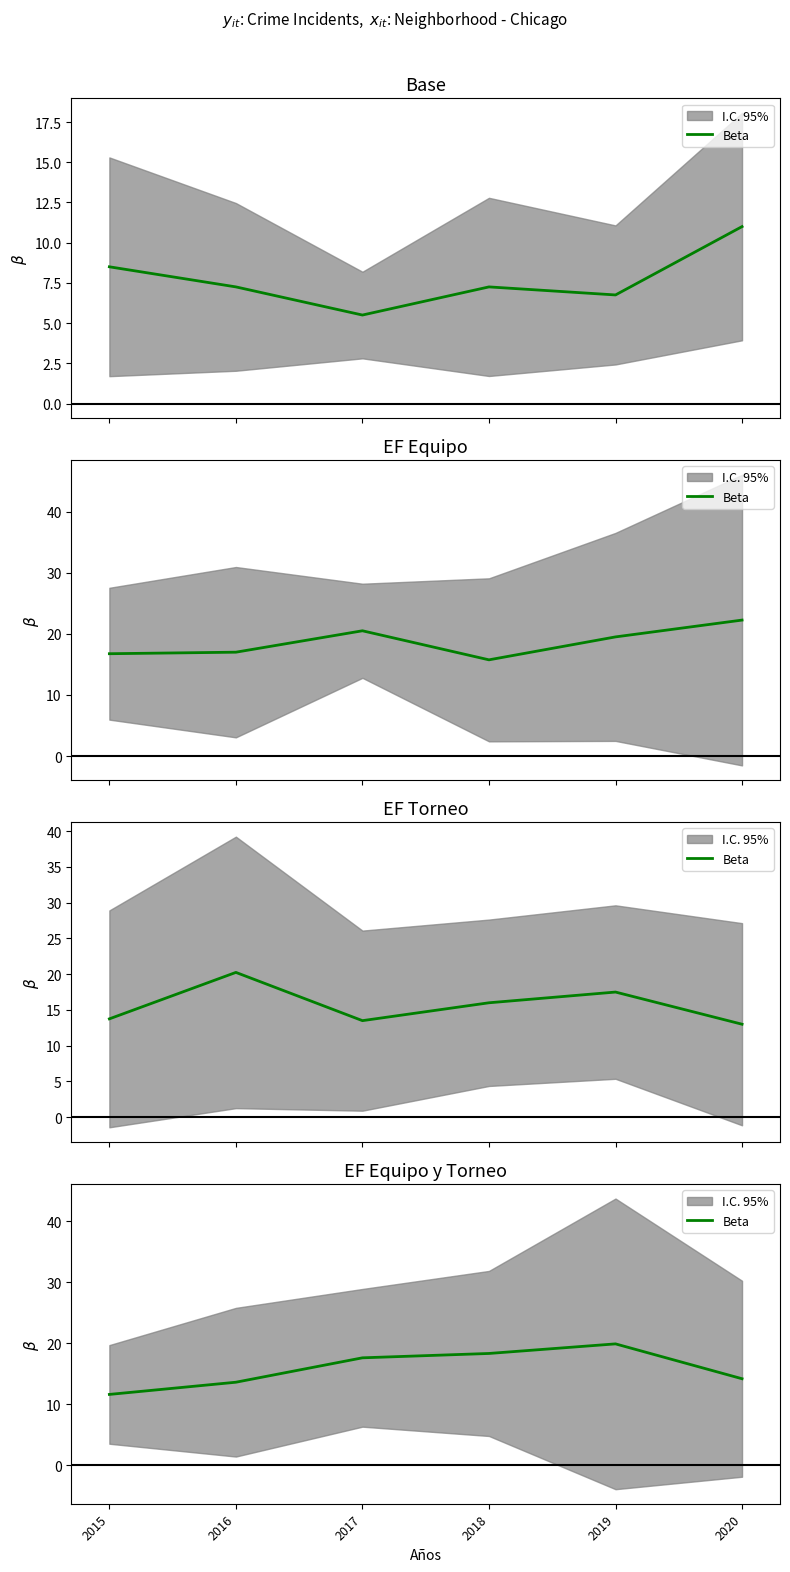

Rank the categories by value from lowest to highest.

2015, 2016, 2020, 2017, 2018, 2019